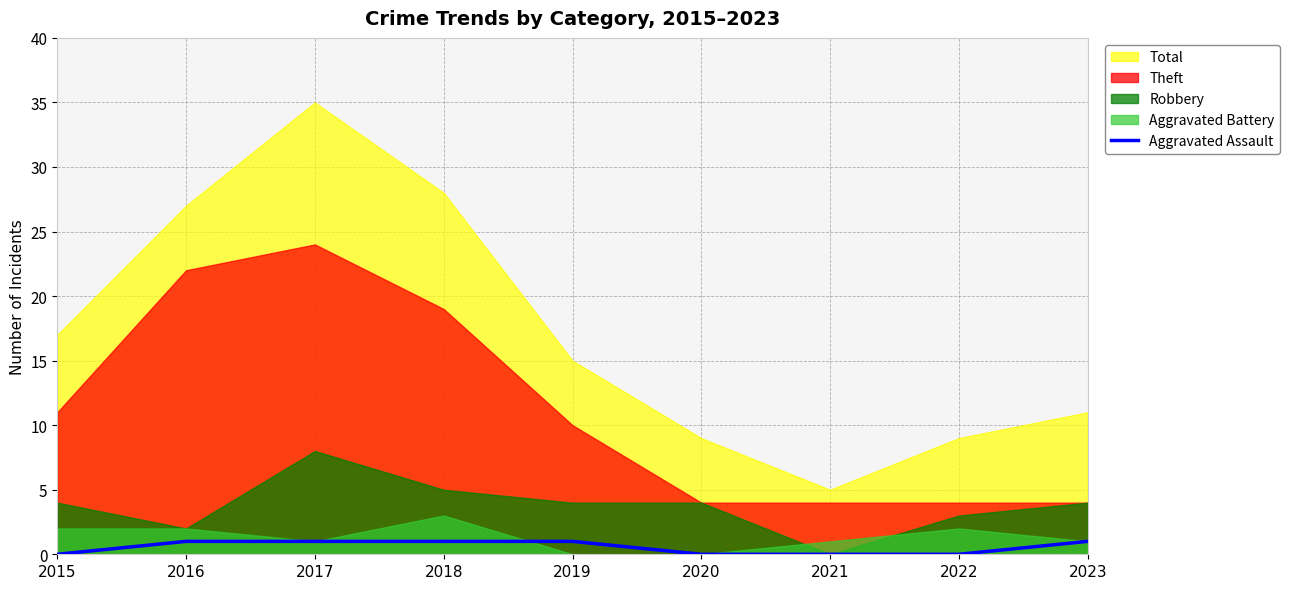

How many categories are shown in the chart?

9